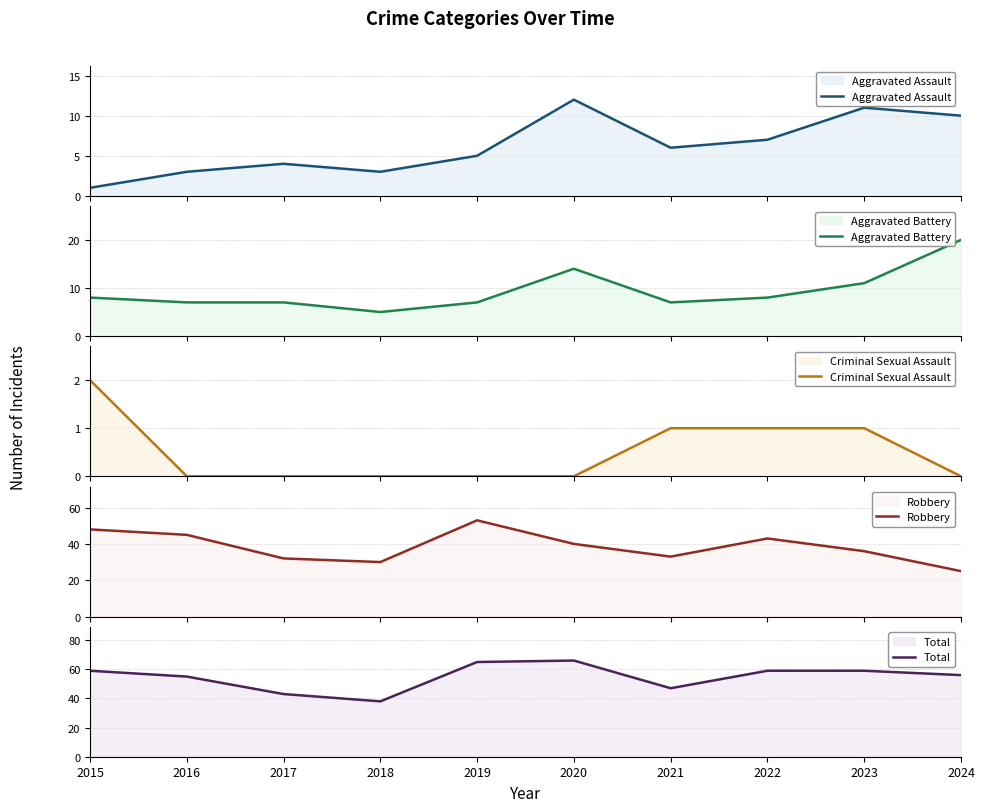

What is the difference between the highest and lowest values at 2021?

46